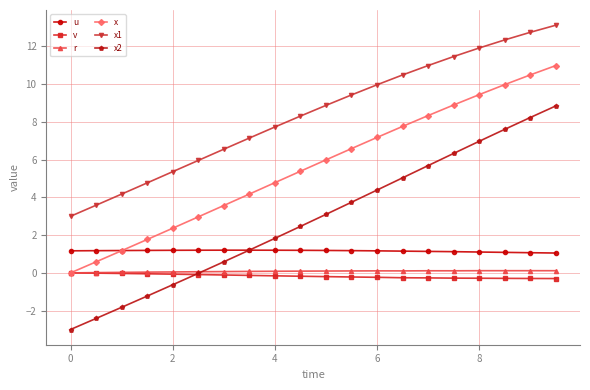

Which series has the largest total across all categories?

x1